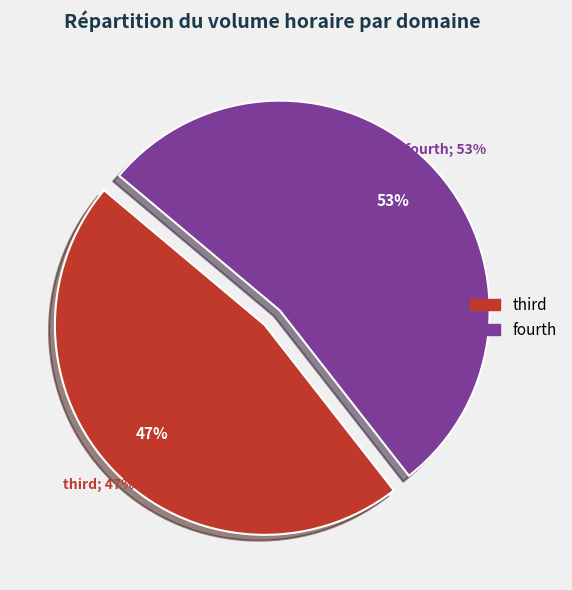

Which category has the biggest portion of the pie?

fourth